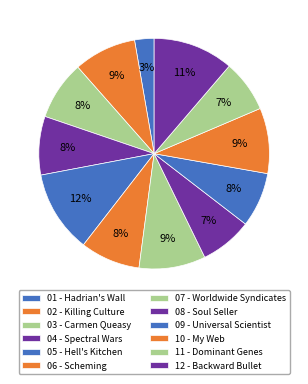

Which slice is the smallest?

01 - Hadrian's Wall.mp3